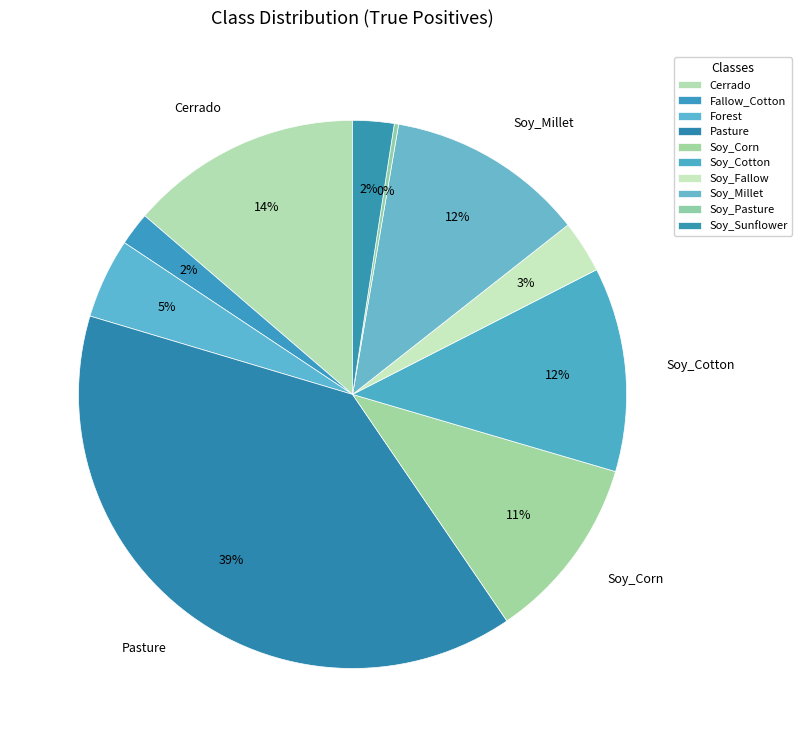

How many slices are in this pie chart?

10